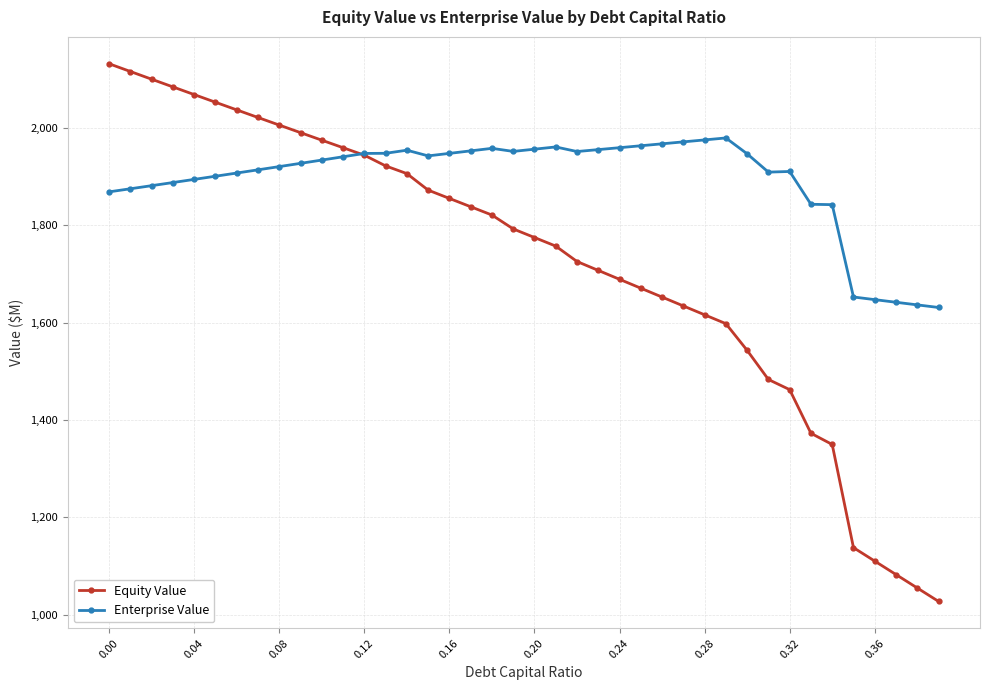

True or false: Enterprise Value has more than 0 interior local peaks.

True